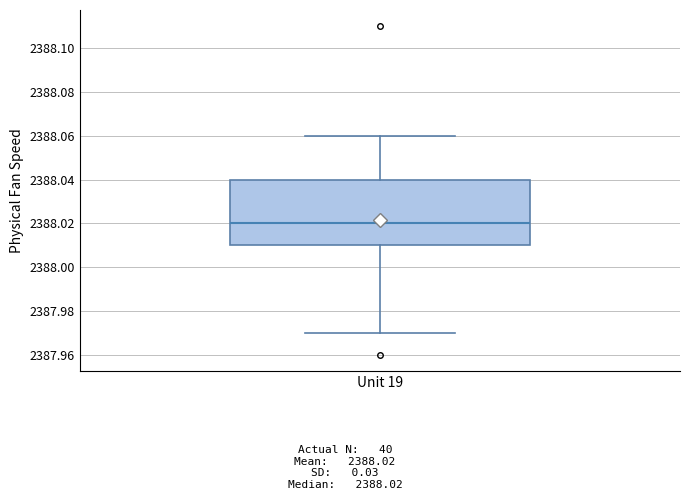

Read this box plot against the y-axis: the position of the median line, the range covered by the box, and the ends of both whiskers. The values are not printed on the chart, so give them approximately, as read against the axis.

median 2388.02, box 2388.01 to 2388.04, whiskers 2387.97 to 2388.06